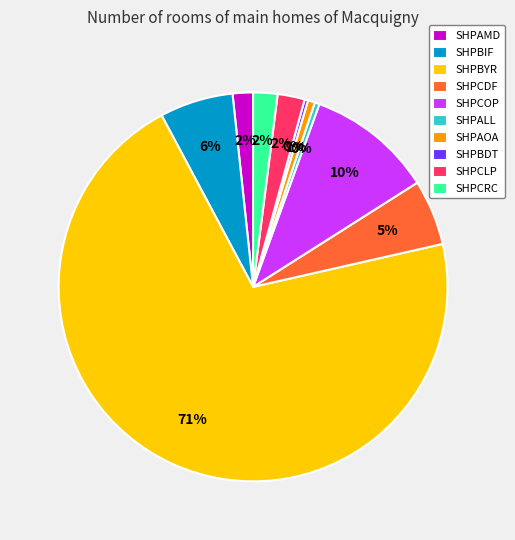

Which category accounts for the majority?

SHPBYR